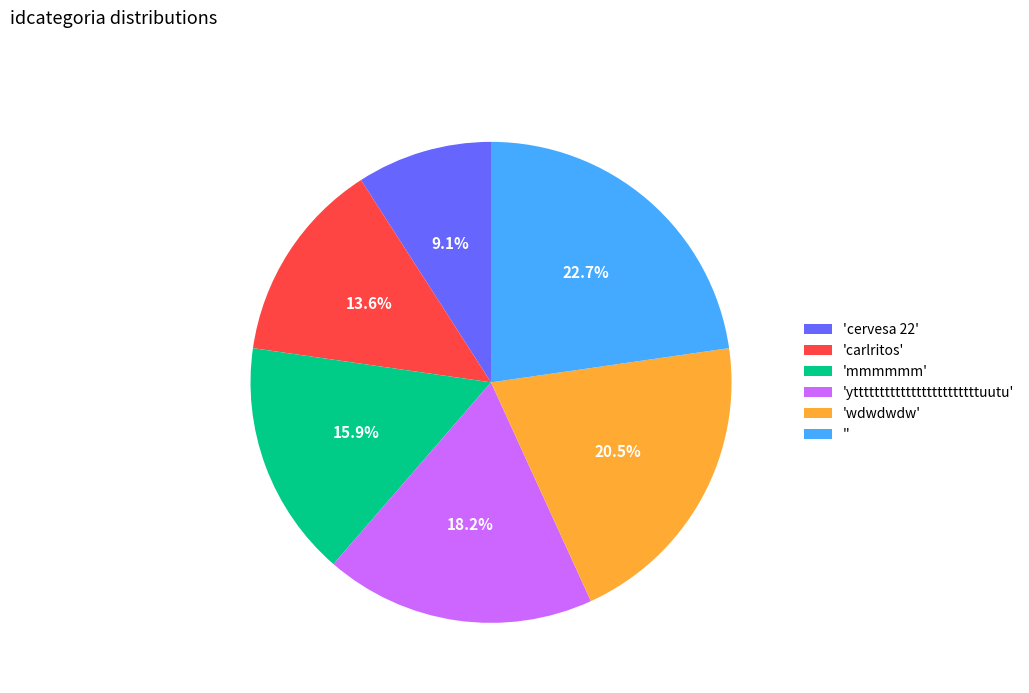

What is the ratio of the value at '' to the value at 'carlritos'?

1.7